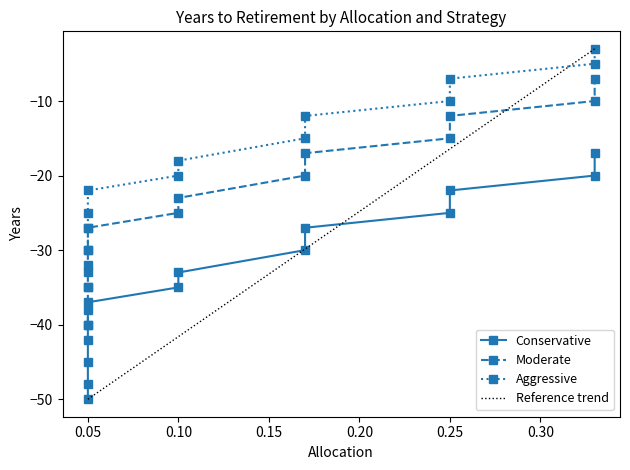

What is the average value of the Moderate series?

-24